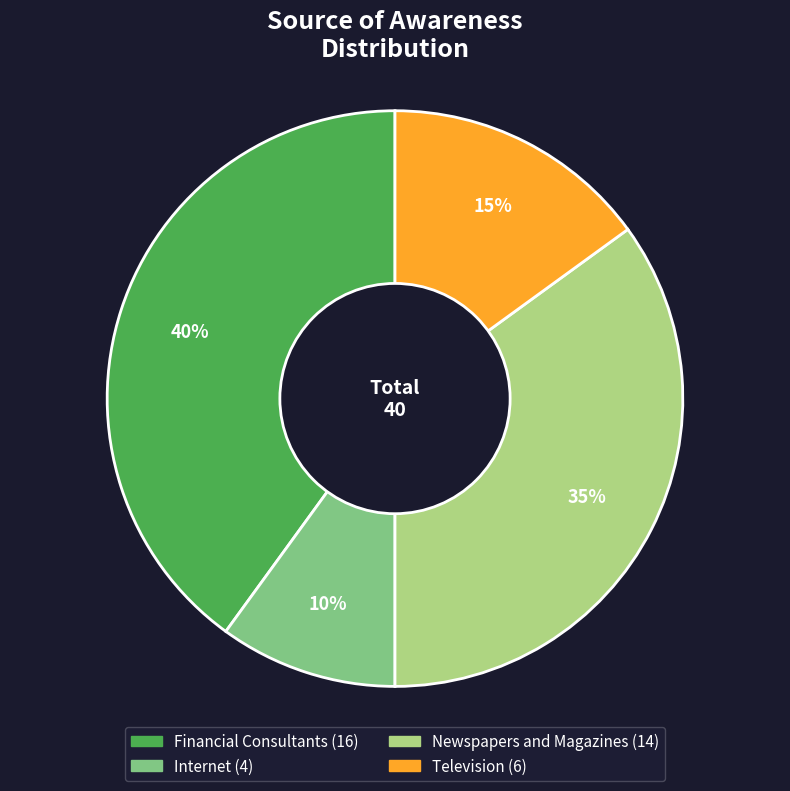

Which category has the smallest portion of the pie?

Internet